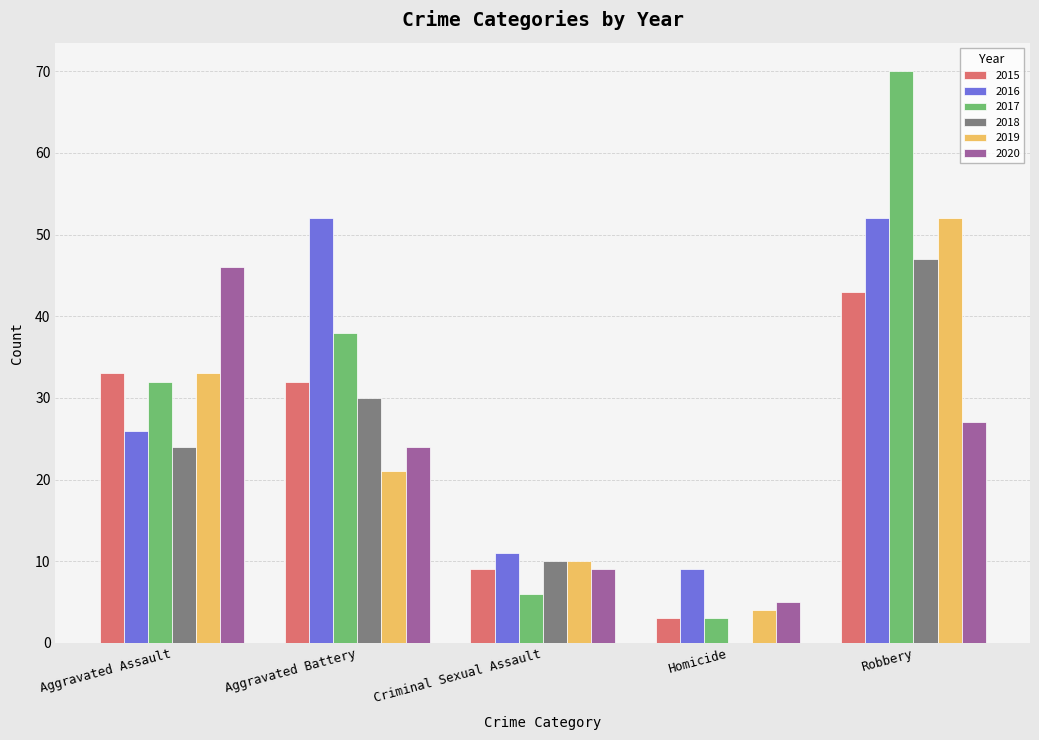

What is the difference between the 2017 values at Aggravated Battery and Aggravated Assault?

6